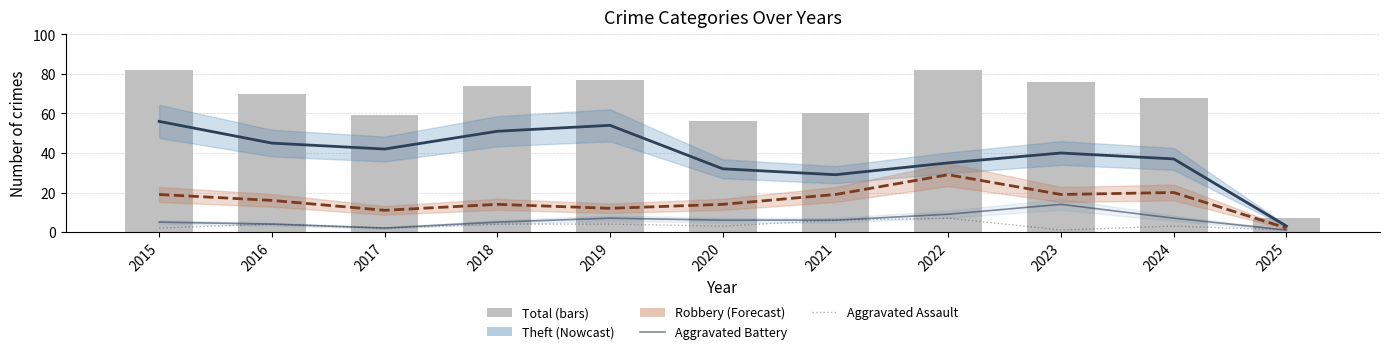

Count the Aggravated Assault values in the range 2 to 4.

7